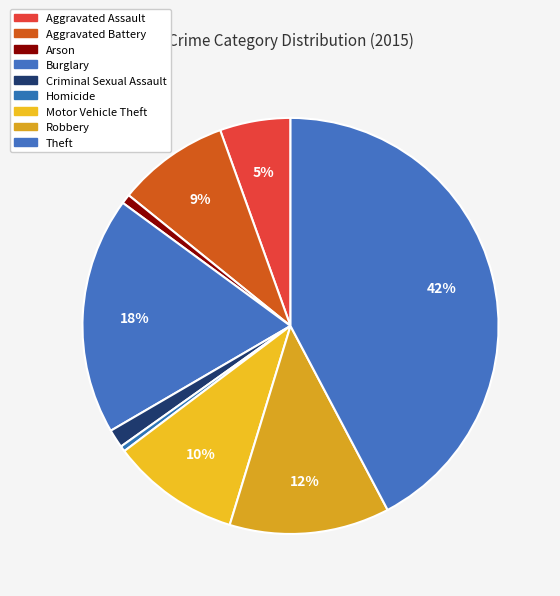

Is there any slice that represents more than half of the pie?

No